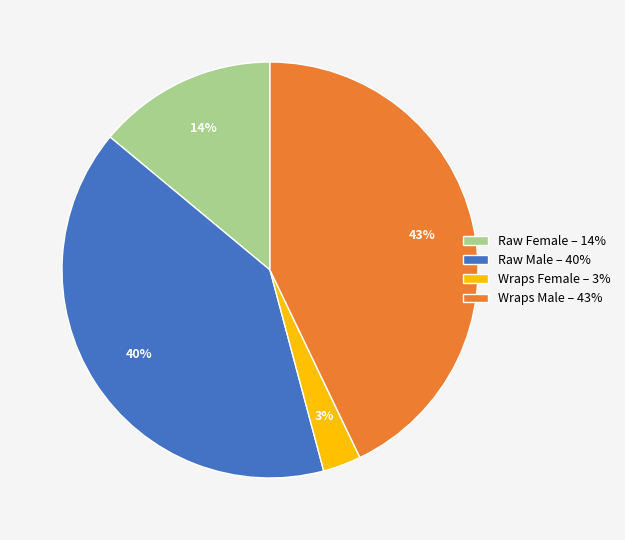

Count the number of slices in the pie.

4